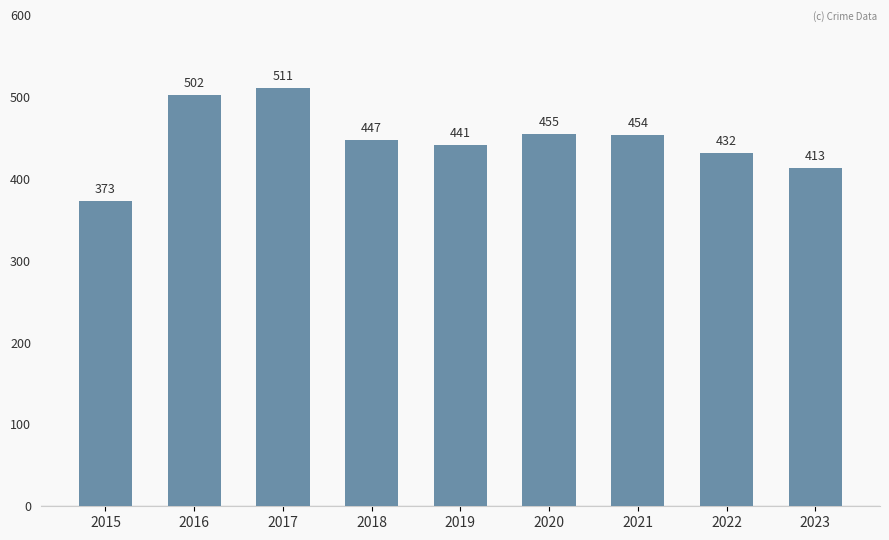

Reading right to left, list all the values displayed in this chart.

2023=413	2022=432	2021=454	2020=455	2019=441	2018=447	2017=511	2016=502	2015=373